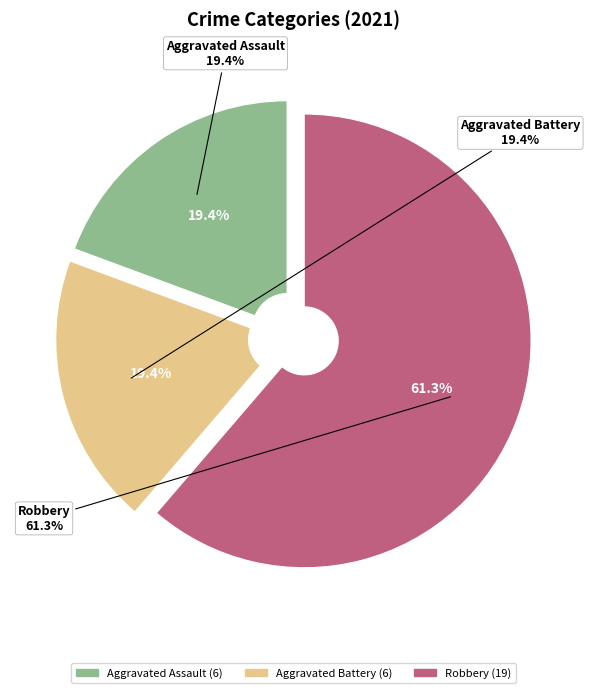

The Robbery slice represents 61% of the pie. True or false?

True